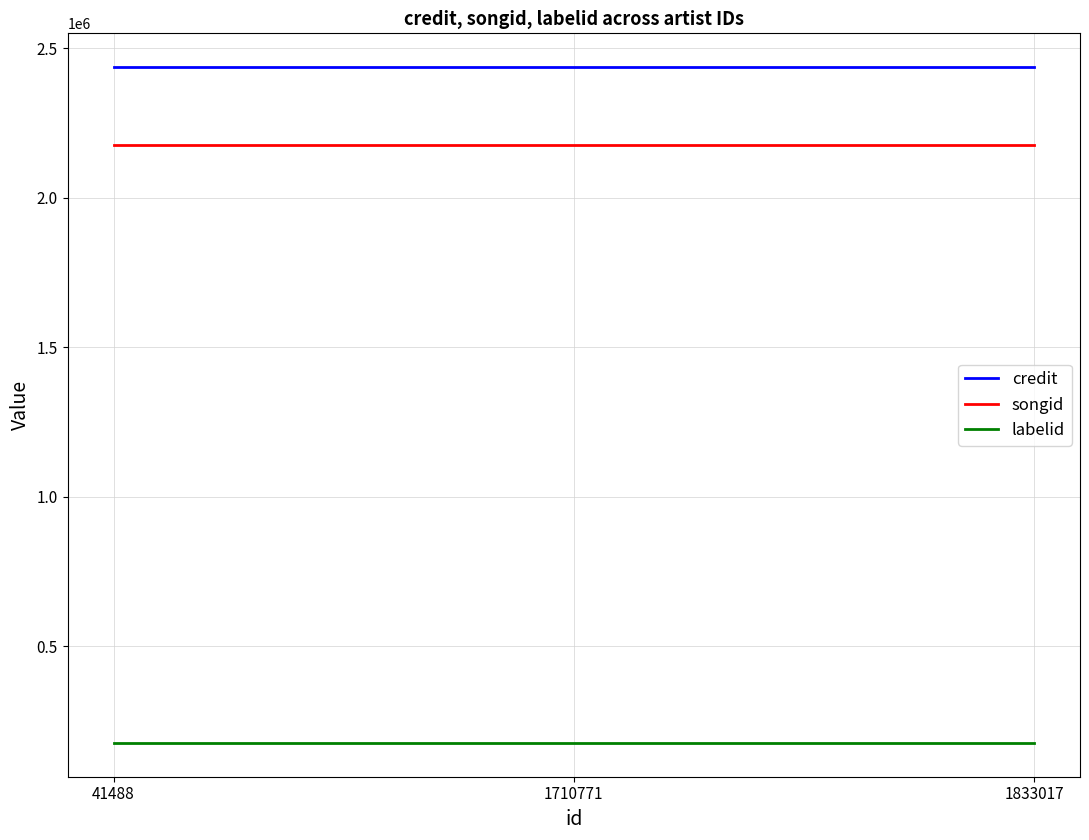

Reading right to left, what are all the values shown in this chart?

credit: 2436835	2436835	2436835
songid: 2175477	2175477	2175477
labelid: 176411	176411	176411